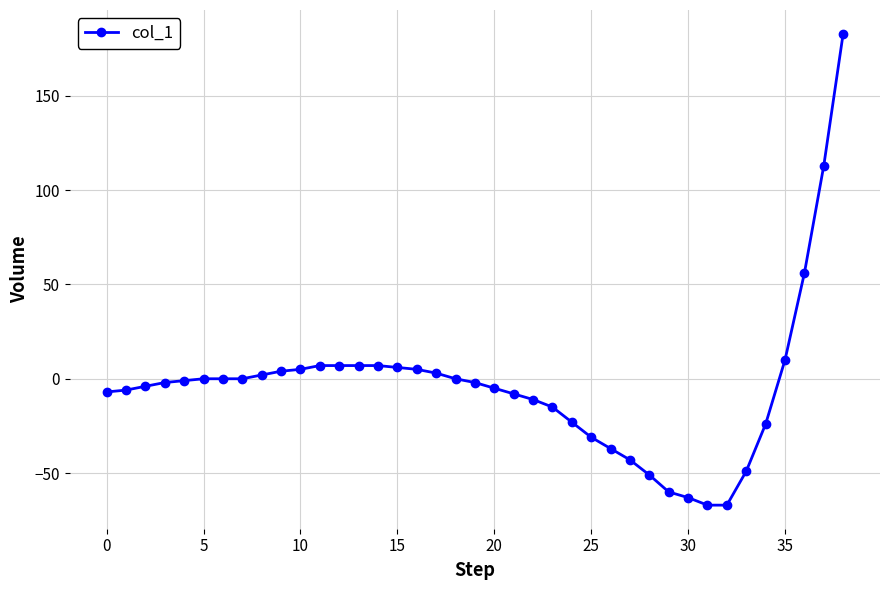

What is the smallest value displayed?

-67